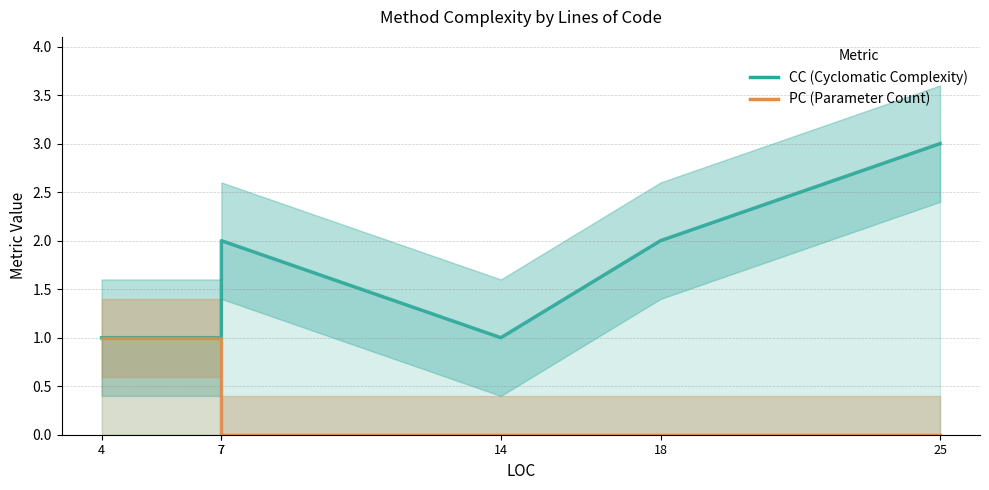

What value does the CC series have at 4?

1